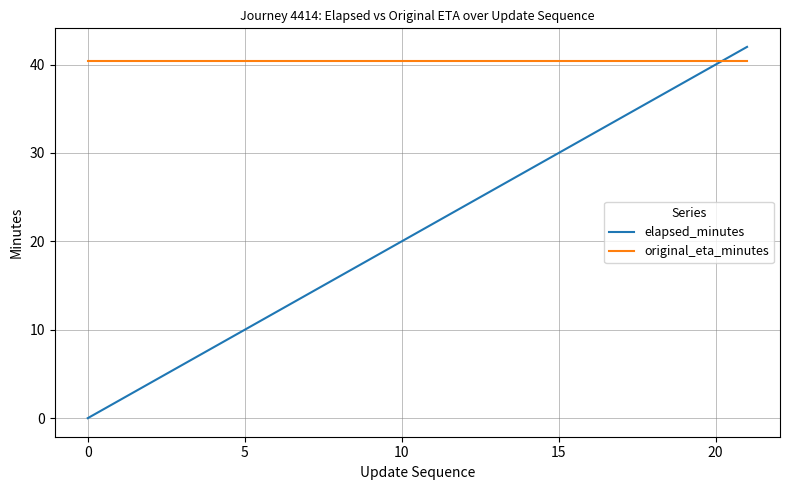

What is the highest value of the original_eta_minutes series?

40.4